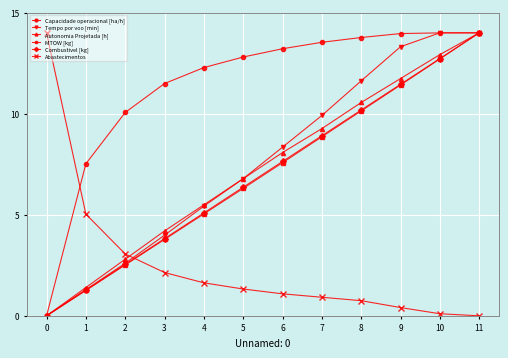

What is the difference between the Capacidade operacional [ha/h] values at 1 and 6?

5.7